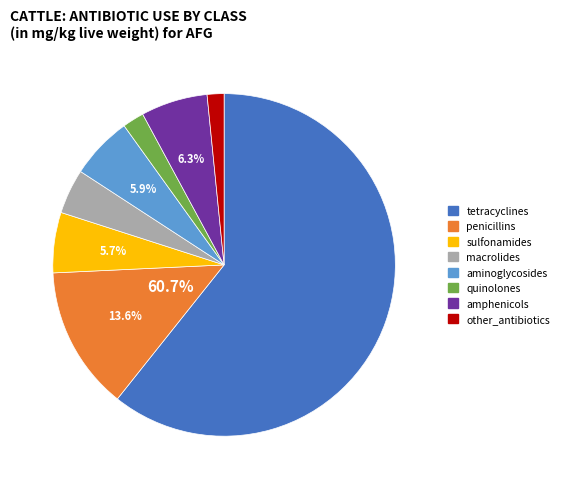

What is the majority slice?

tetracyclines